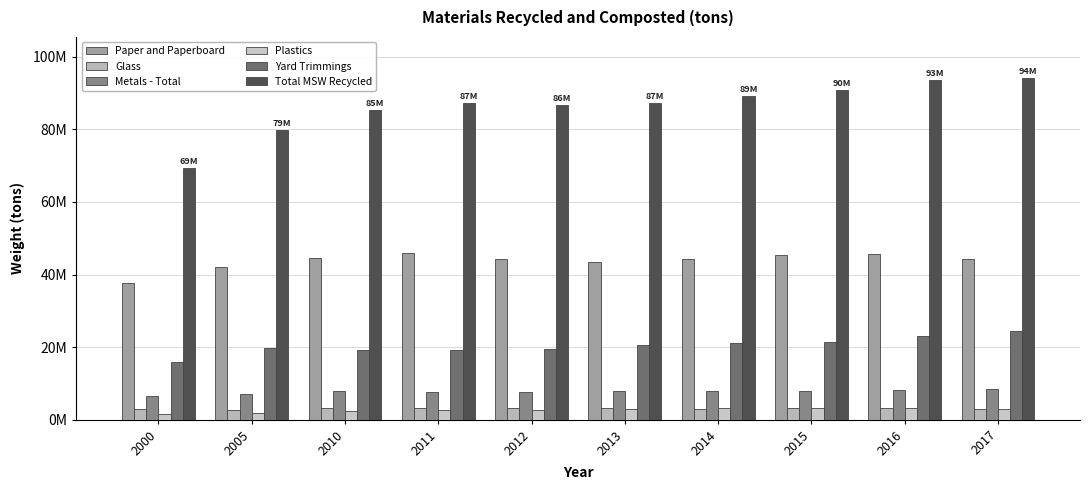

Reading right to left, what are all the values shown in this chart?

Paper and Paperboard: 44170000	45520000	45320000	44400000	43400000	44360000	45900000	44570000	41960000	37560000
Glass: 3030000	3160000	3190000	3010000	3150000	3210000	3180000	3130000	2590000	2880000
Metals - Total: 8330000	8180000	8030000	8030000	7930000	7690000	7650000	7920000	6990000	6600000
Plastics: 2960000	3240000	3120000	3160000	2990000	2790000	2660000	2500000	1780000	1480000
Yard Trimmings: 24420000	22960000	21290000	21080000	20600000	19590000	19300000	19200000	19860000	15770000
Total MSW Recycled: 94170000	93740000	90950000	89170000	87380000	86800000	87260000	85430000	79790000	69460000